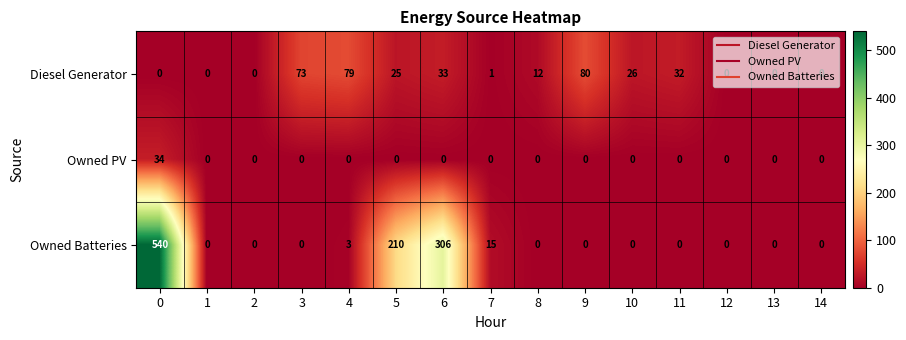

What is the maximum value for Owned Batteries?

540